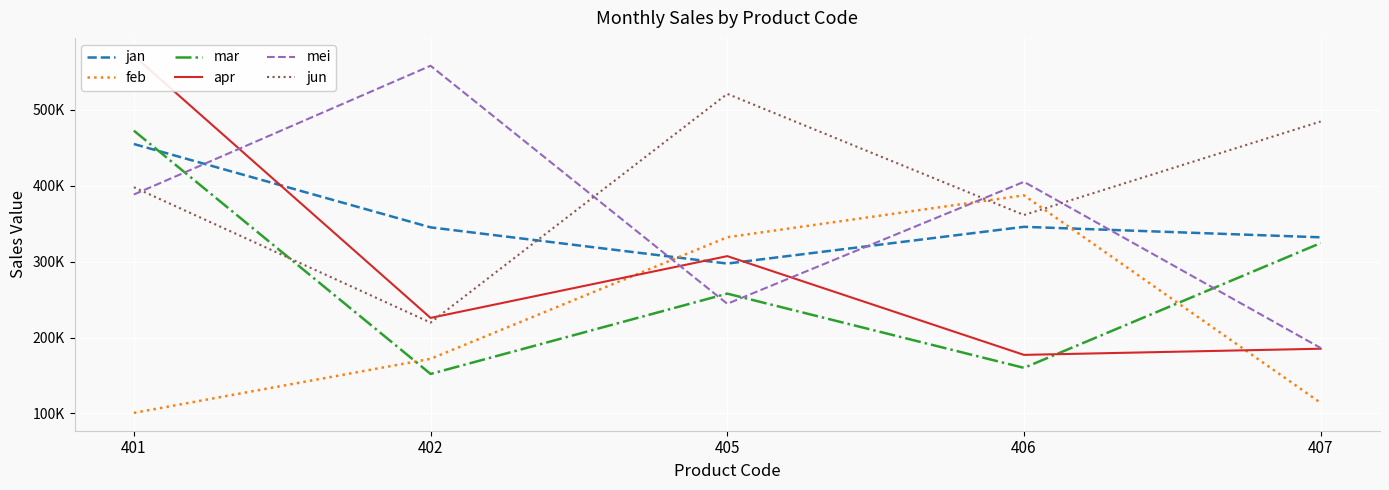

Where is the first local maximum for feb?

406